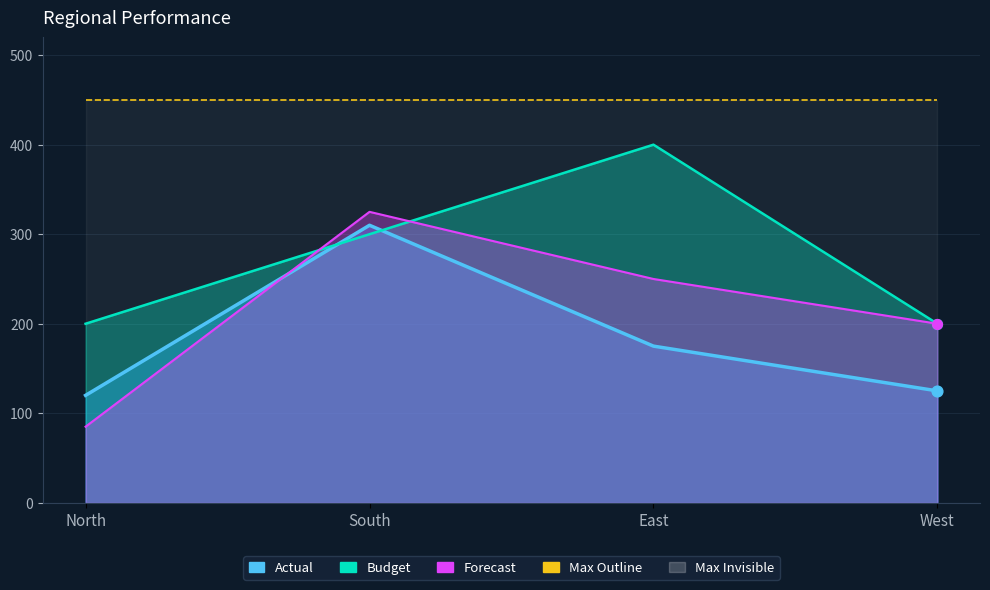

Which series has the largest total across all categories?

Budget